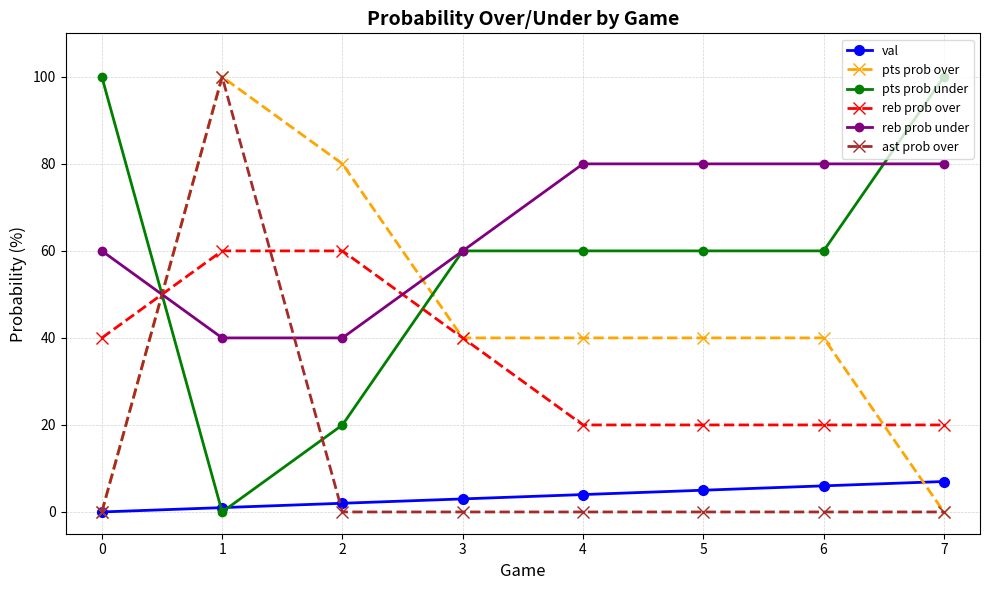

What is the greatest value displayed?

100